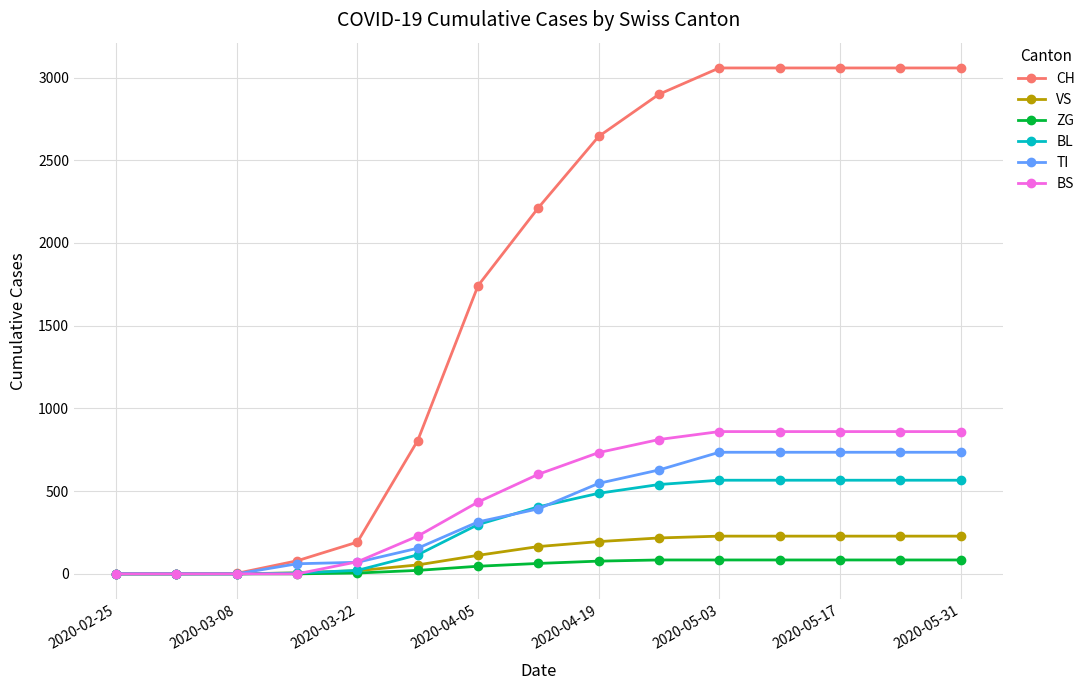

Which series has the largest range (max minus min)?

CH